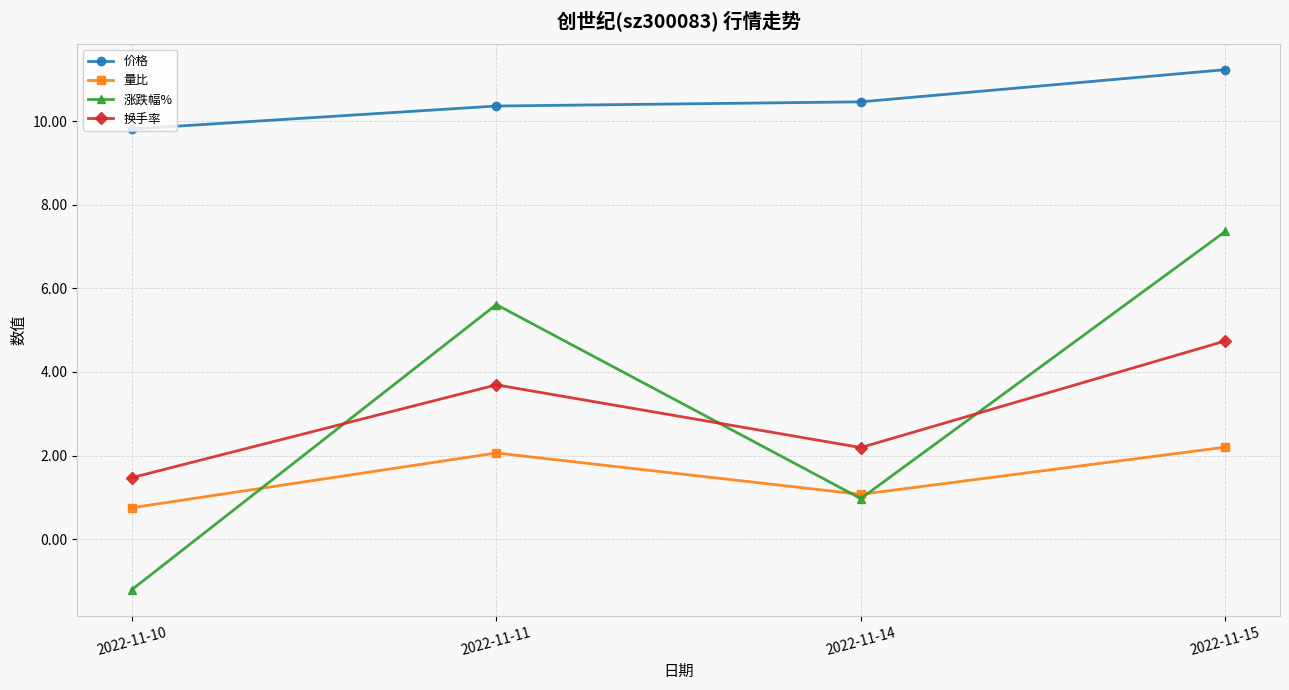

How many values in the 价格 series are below 10?

1